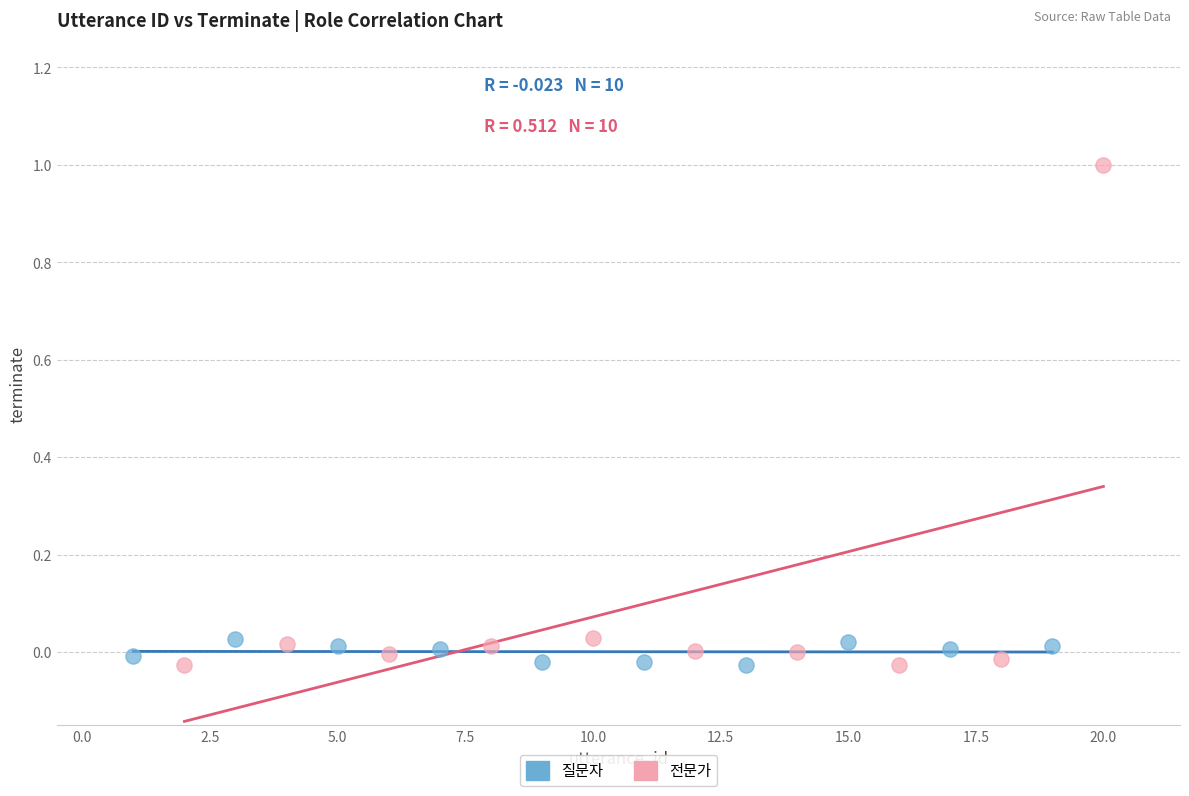

Which series reaches the maximum Y coordinate?

전문가